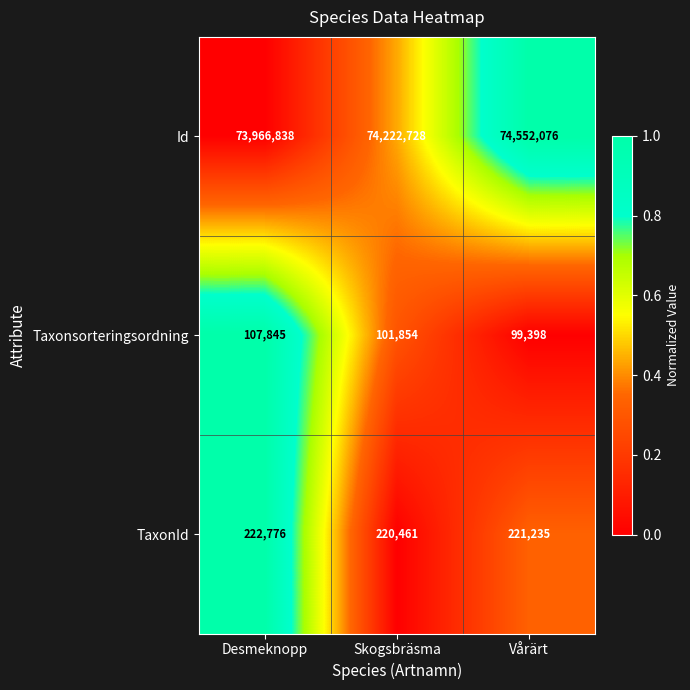

Reading right to left, transcribe all the data shown in this chart.

Id: 74552076	74222728	73966838
Taxonsorteringsordning: 99398	101854	107845
TaxonId: 221235	220461	222776